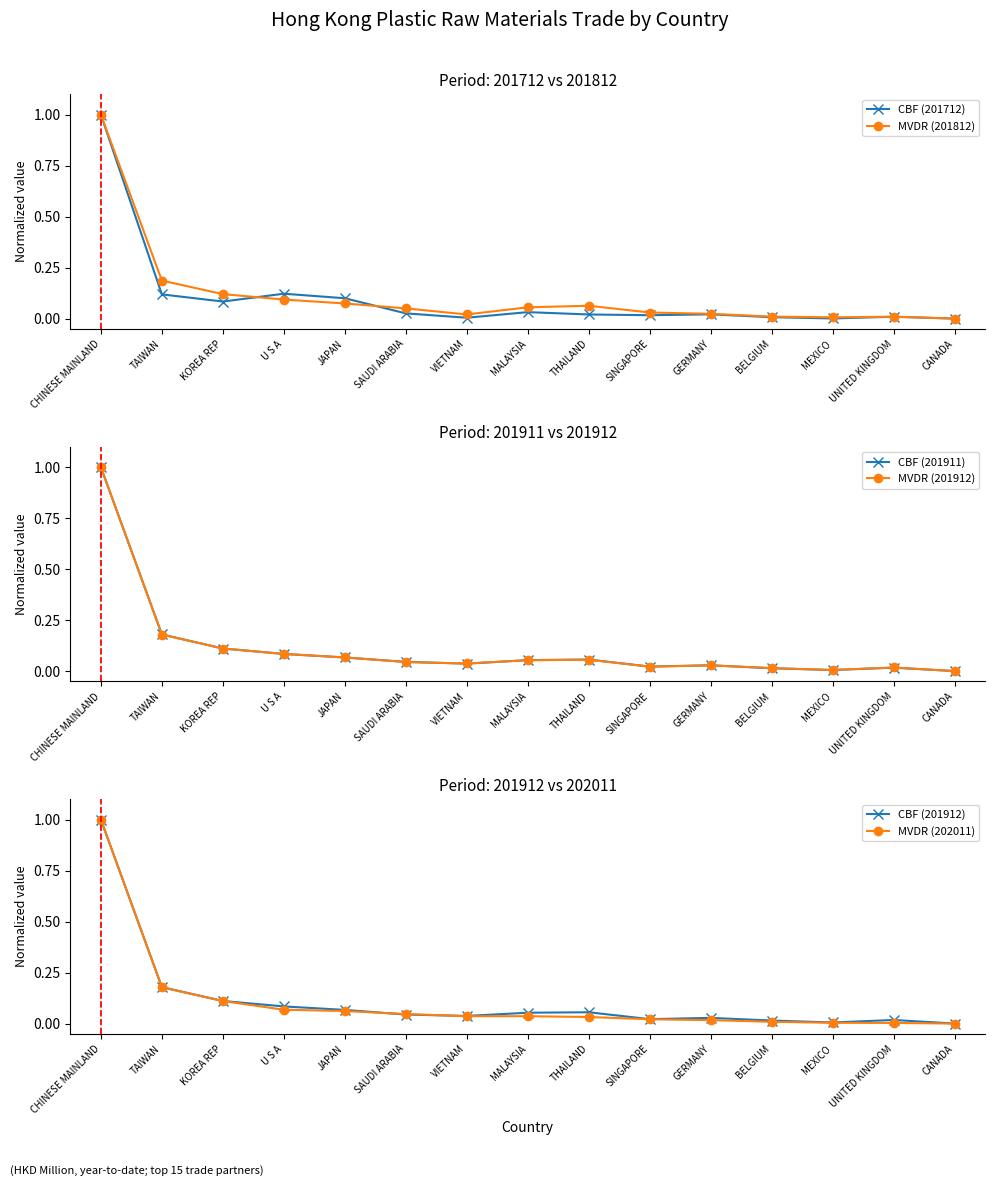

True or false: MVDR (202011) has a value of 0.0 at VIETNAM.

False